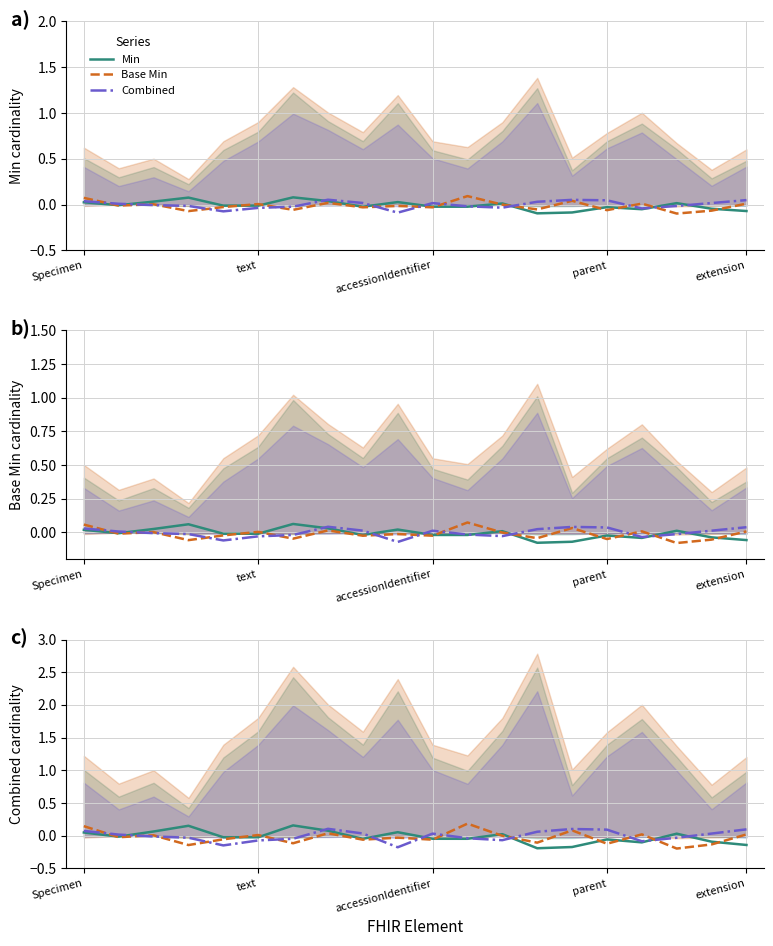

What is the value of the Base Min point at the 5th from the left?

-0.1